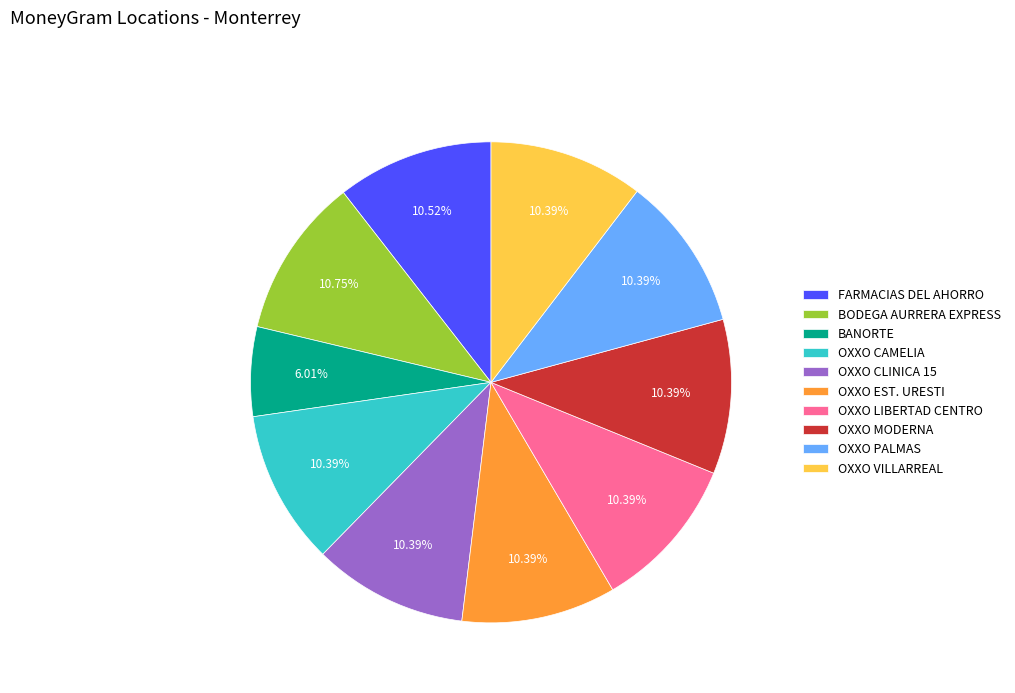

Does any single category account for the majority?

No